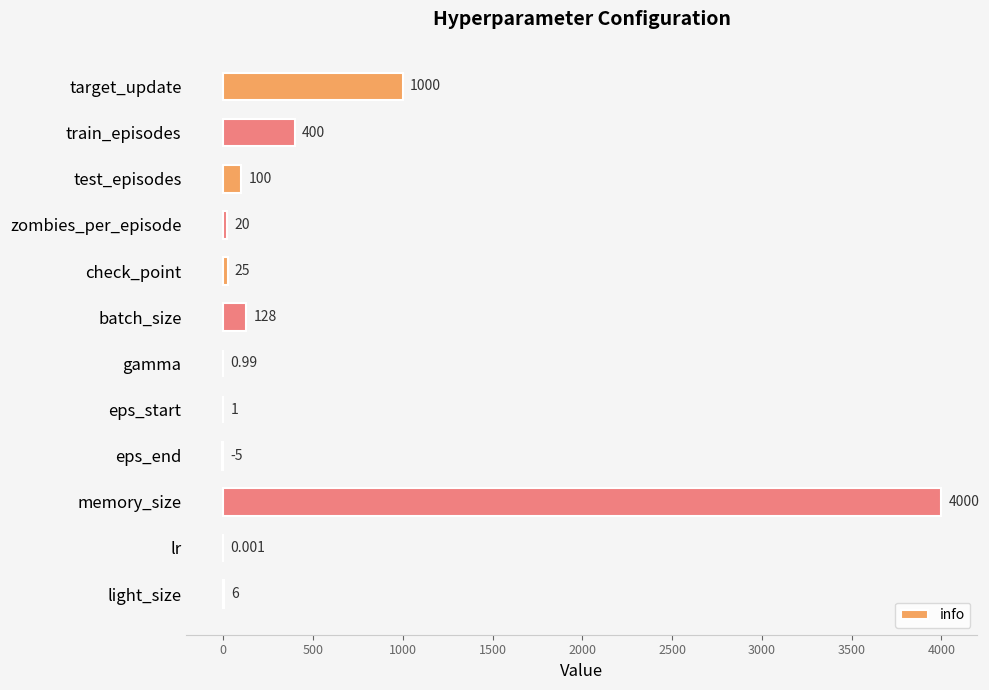

How many positive values are there?

11